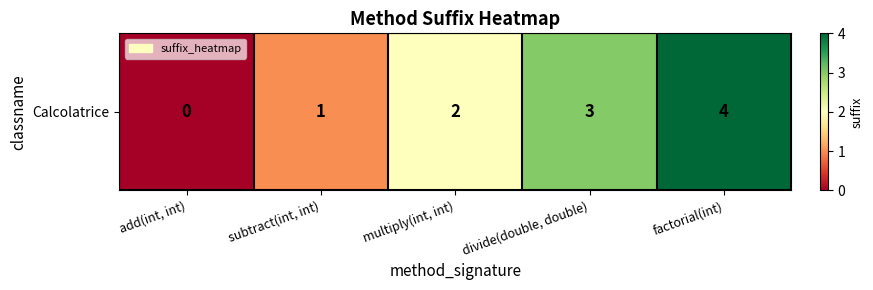

How many values are above zero?

4